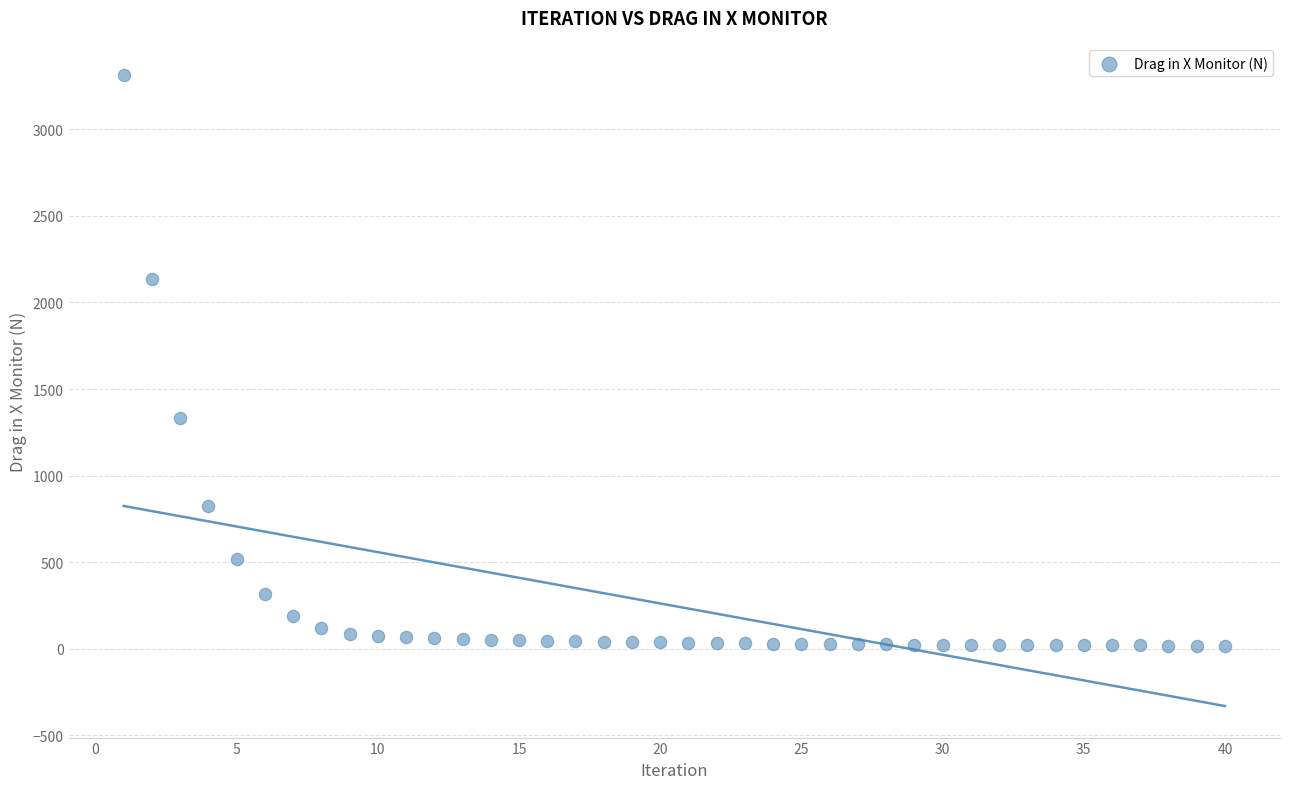

What is the range of X values (max minus min)?

39.0